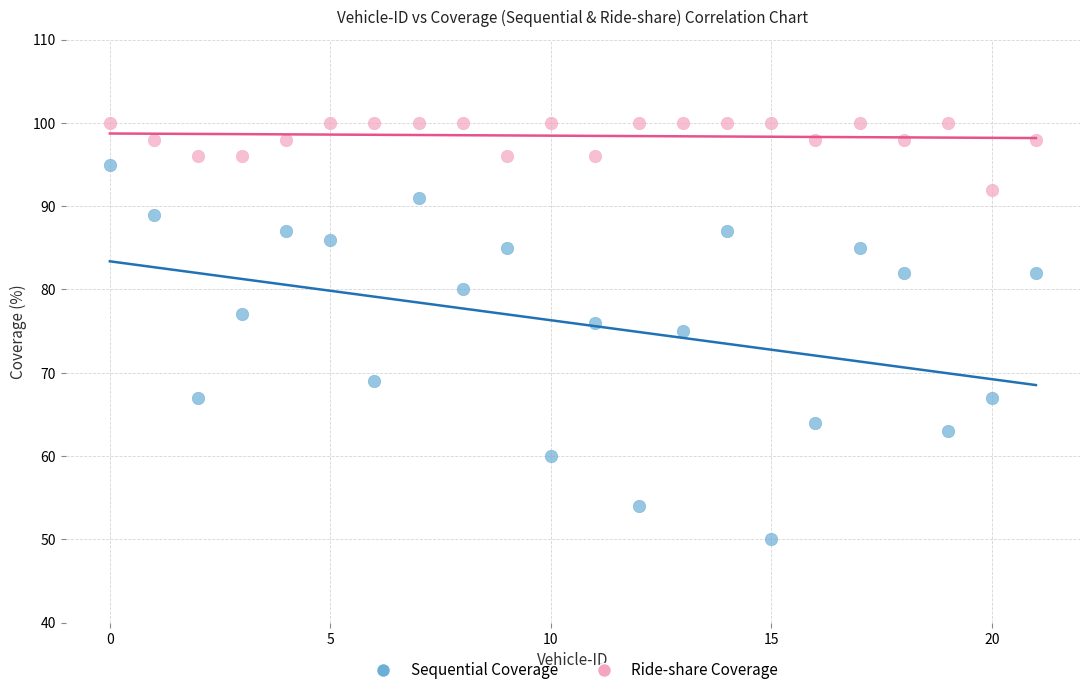

Which series has the widest spread of Y values?

Sequential Coverage